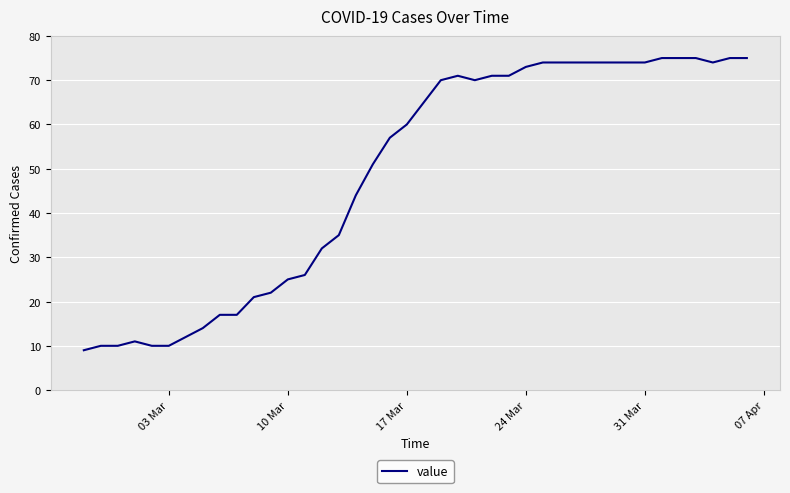

What is the smallest value displayed?

9